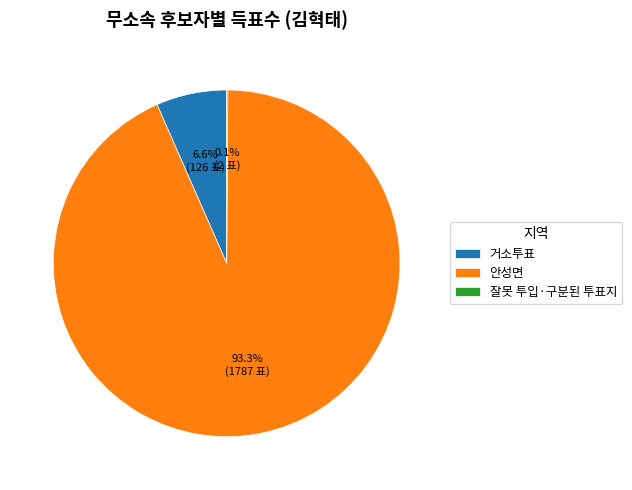

What is the largest slice in the pie chart?

안성면